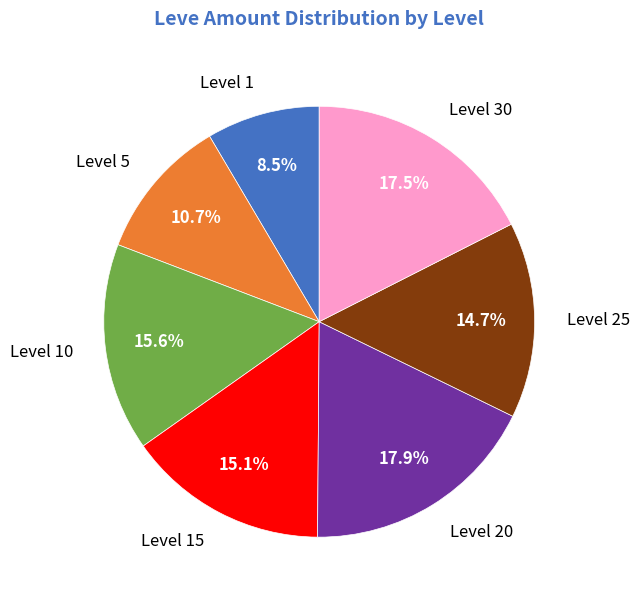

What is the ratio of the value at Level 20 to the value at Level 1?

2.1